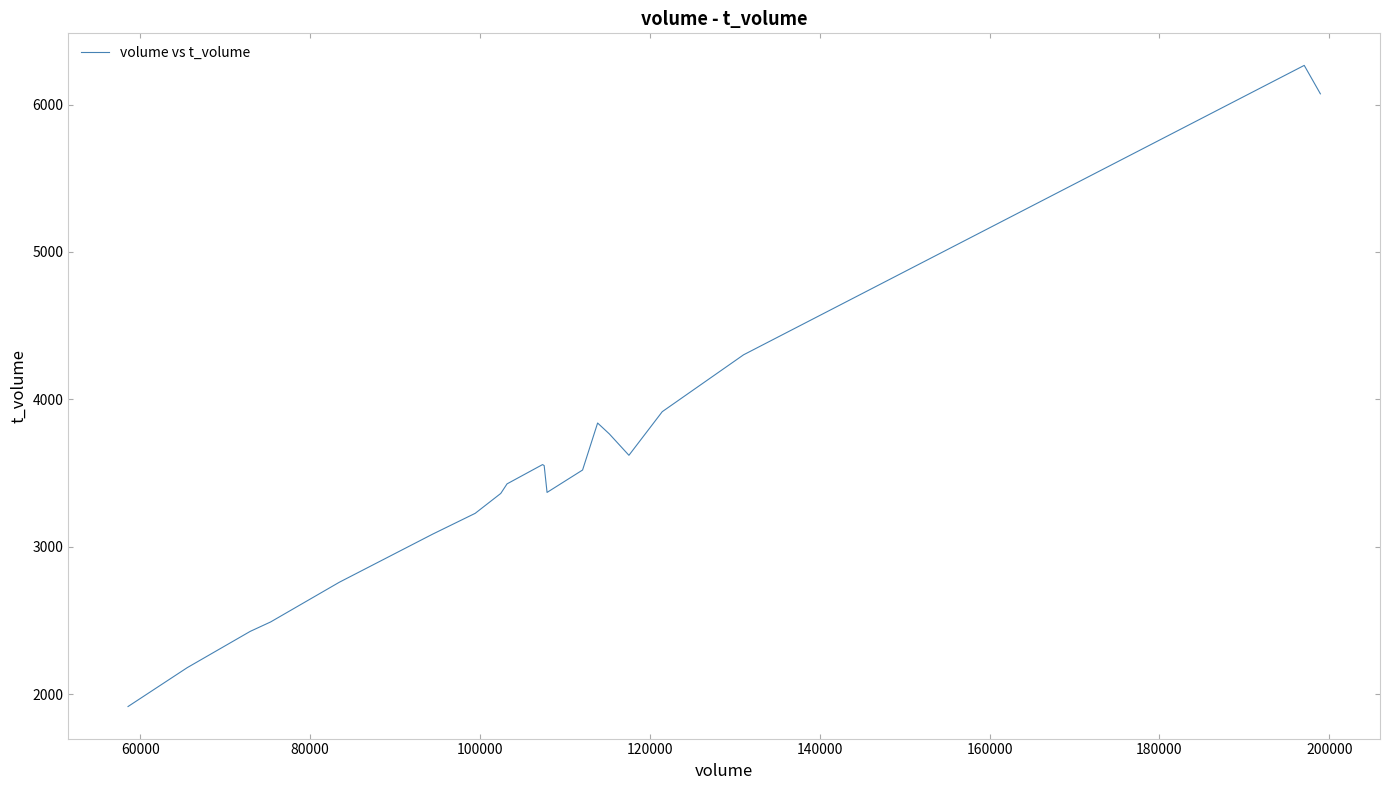

What is the difference between the maximum and minimum values?

4351